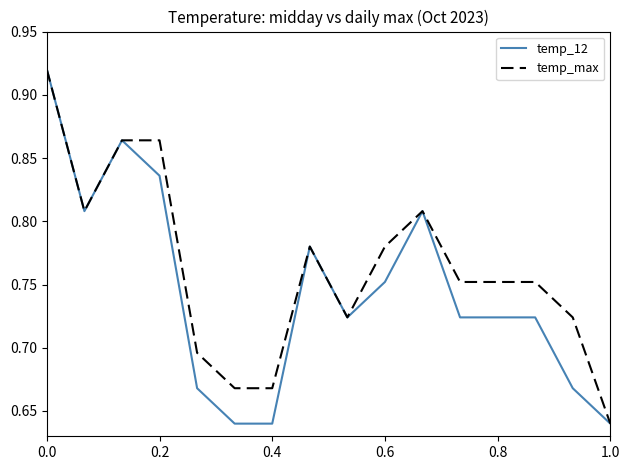

Does the chart display data point markers on the line(s)?

No